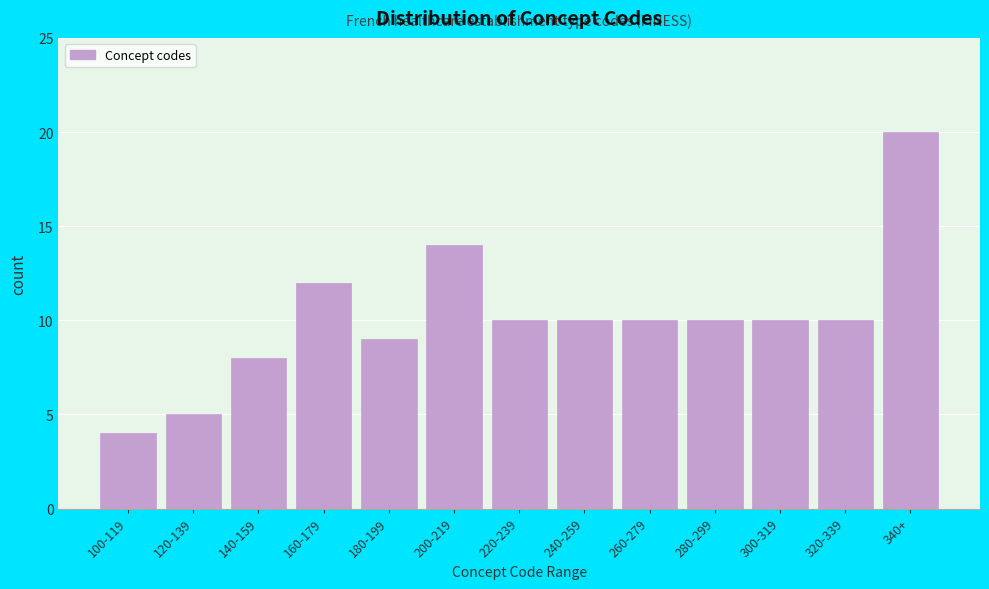

Reading right to left, extract all data points from this chart.

340+=20	320-339=10	300-319=10	280-299=10	260-279=10	240-259=10	220-239=10	200-219=14	180-199=9	160-179=12	140-159=8	120-139=5	100-119=4